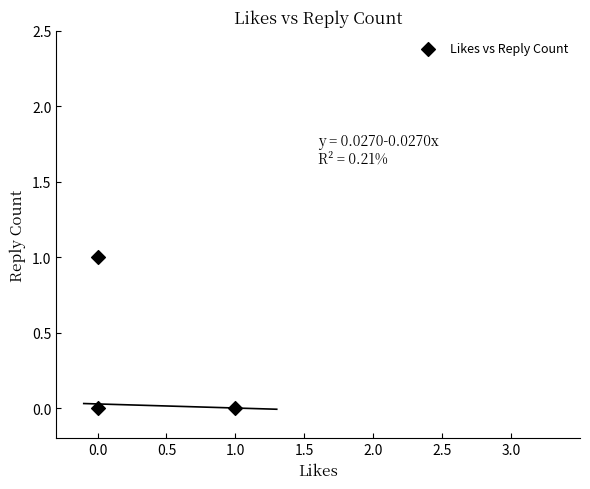

List the coordinates of all points as (X, Y) pairs, reading left to right.

(0, 0)  (0, 1)  (1, 0)